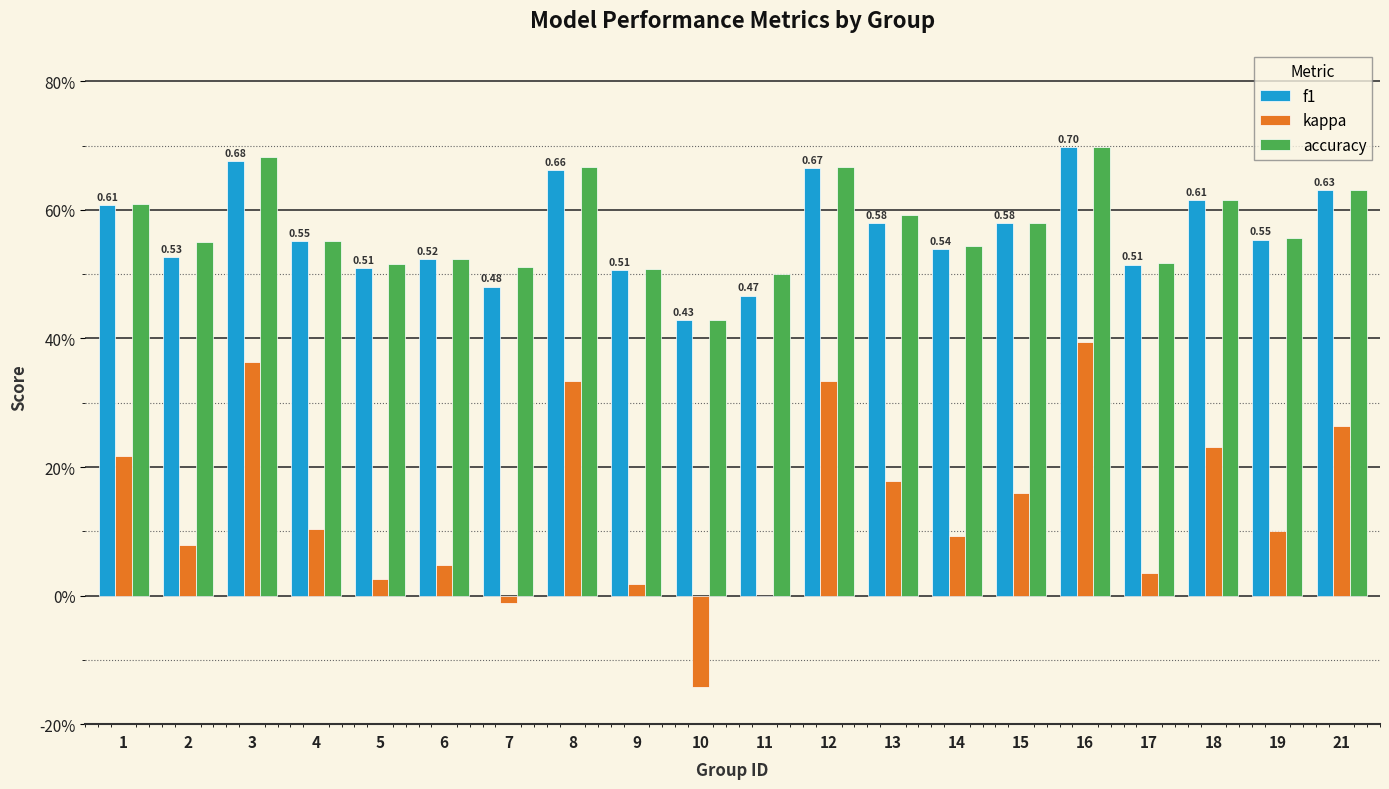

At which category does the chart reach its peak across all series?

16